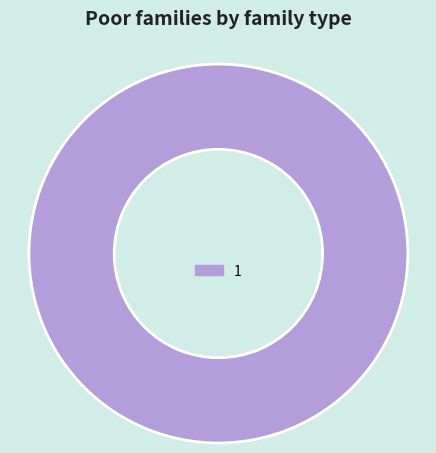

What is the majority slice?

1